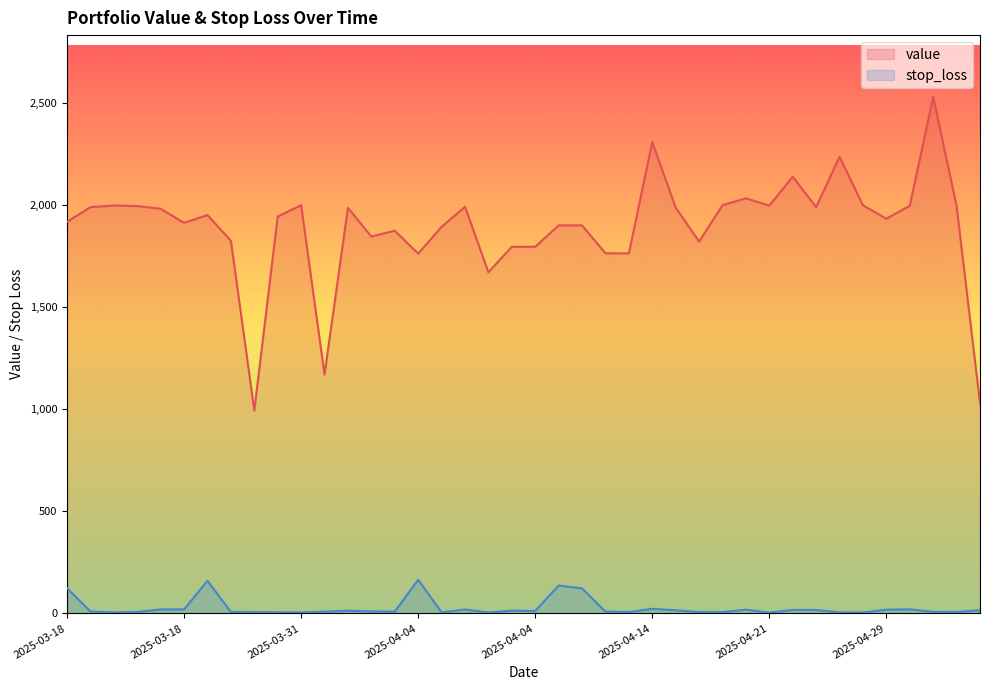

Reading right to left, list all the values displayed in this chart.

value: 1030.2	1995.6	2529.3	1997.0	1933.5	1998.9	2236.9	1990.2	2139.3	1997.5	2033.5	1999.4	1821.6	1987.8	2308.6	1763.4	1764.0	1900.6	1900.6	1795.9	1795.9	1671.2	1991.9	1893.4	1762.5	1874.7	1846.0	1987.0	1170.1	2000.0	1943.9	993.7	1825.2	1951.4	1913.0	1982.3	1995.3	1998.3	1989.8	1918.4
stop_loss: 15.5	6.6	7.5	19.8	18.1	4.3	4.9	16.7	16.8	3.8	18.0	6.4	6.5	15.3	22.4	6.3	8.6	122.2	136.5	11.9	13.2	4.3	19.1	4.9	164.8	8.6	9.6	13.1	8.0	4.6	5.2	6.1	6.8	159.7	19.7	19.2	6.7	4.7	9.3	123.3